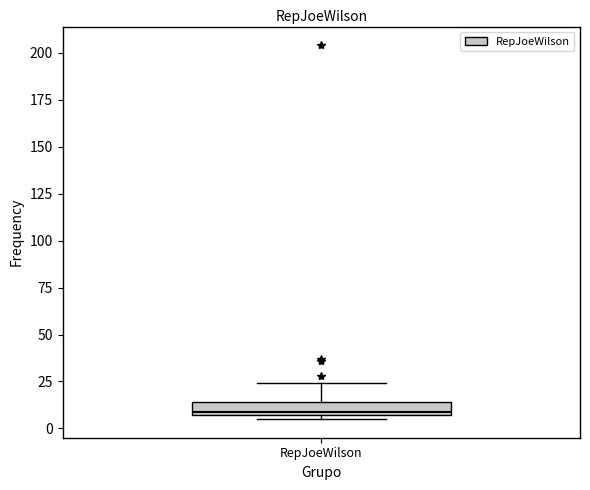

Where is the upper edge of the box for RepJoeWilson on the y-axis? The values are not printed on the chart, so give them approximately, as read against the axis.

15